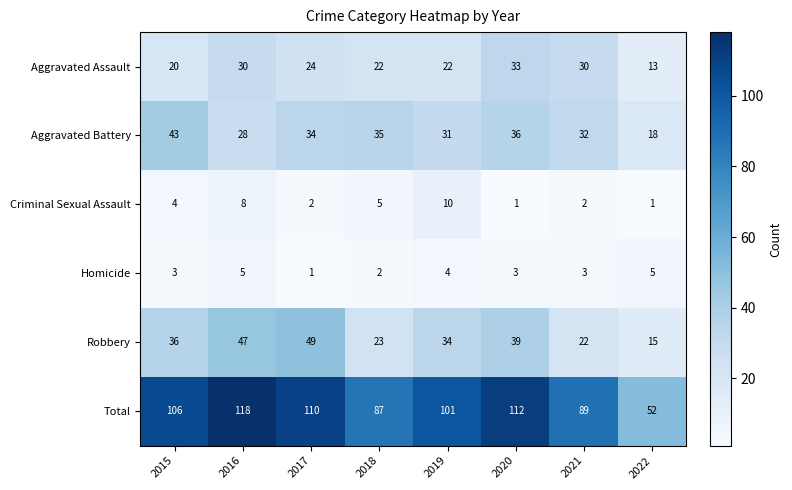

True or false: Robbery has a value of 15 at 2019.

False